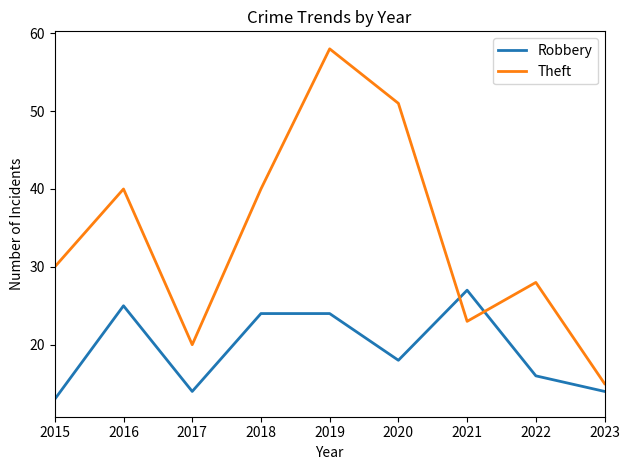

What is the total value across all series at 2022?

44